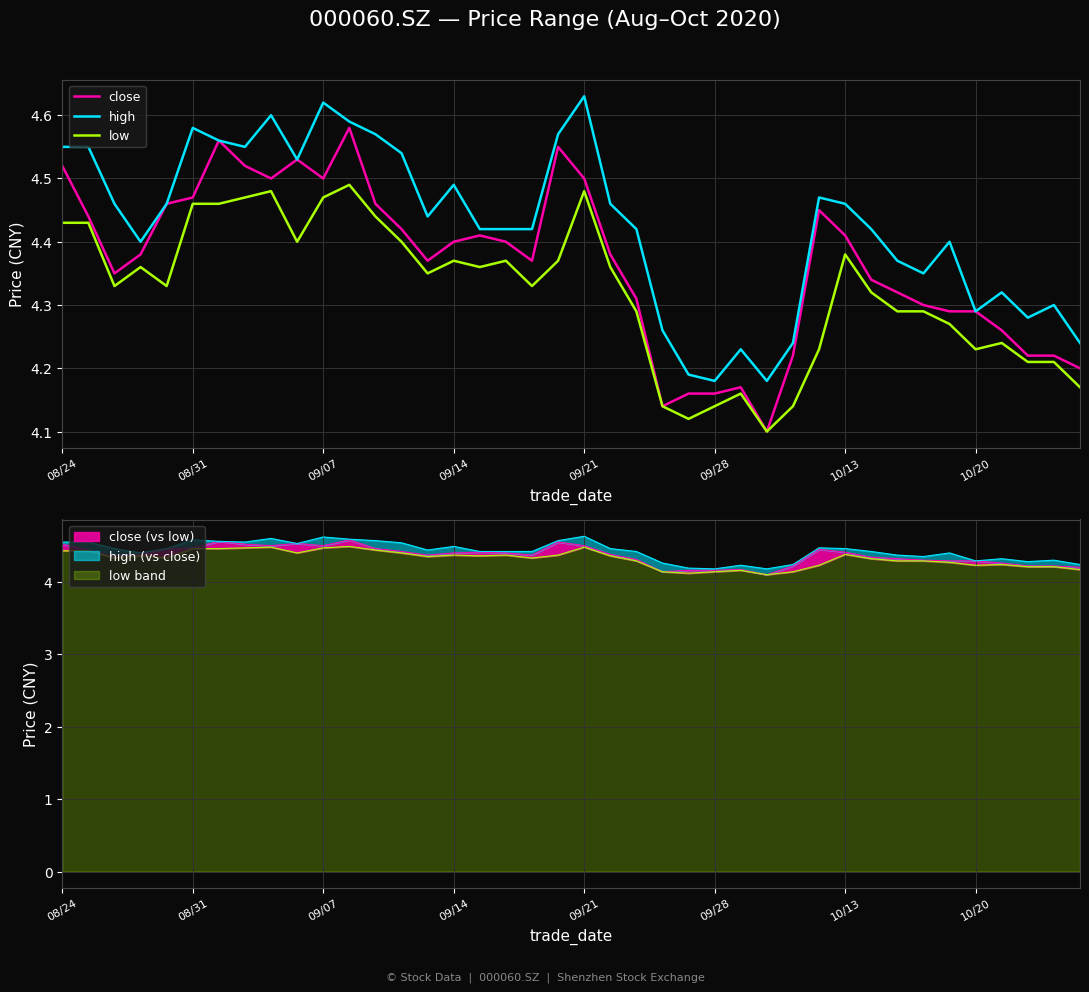

Is it true that low equals 5.9 at 16?

False